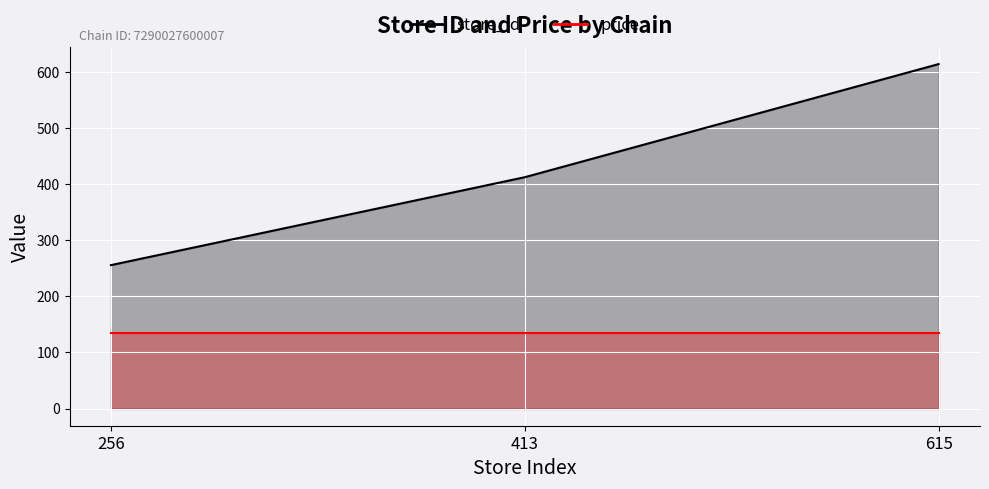

How many lines are shown in the chart?

2